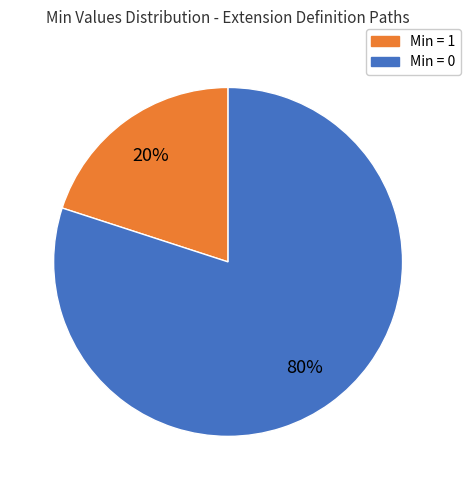

To the nearest percent, what is the average slice percentage?

50%